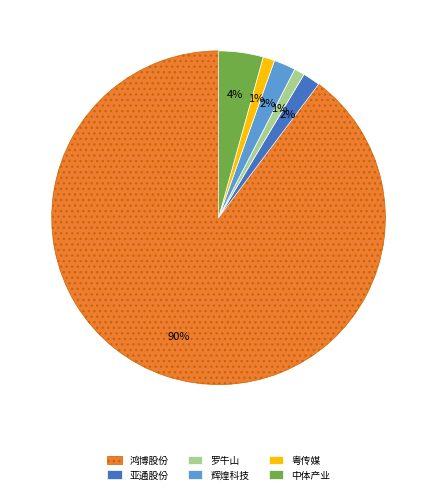

Which has a higher value, 罗牛山 or 亚通股份?

亚通股份